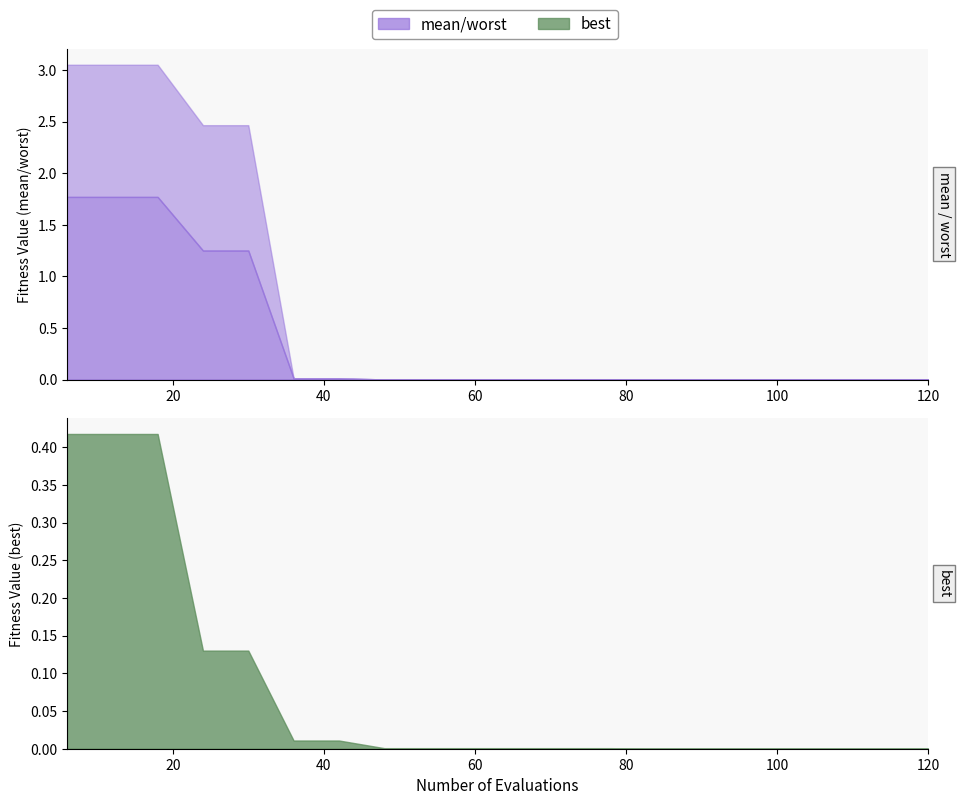

Between 78 and 120, which series saw the biggest shift?

best